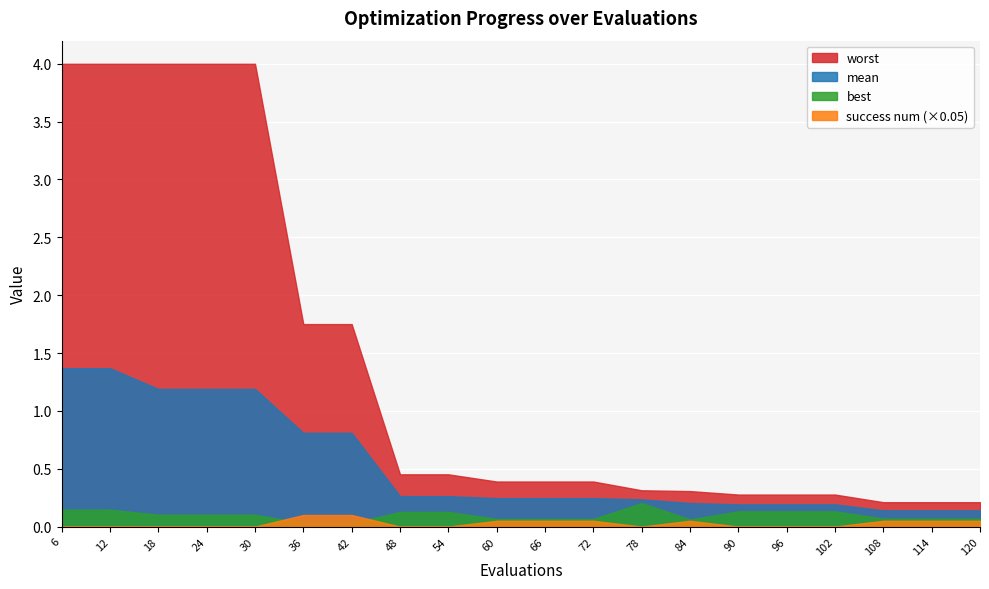

Which label corresponds to the largest value in the chart?

6